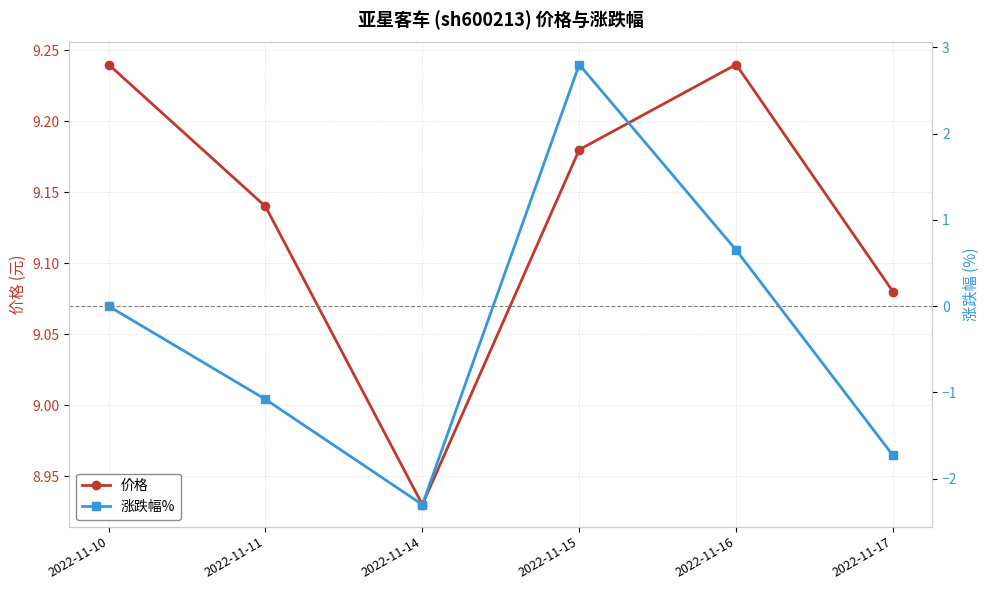

True or false: 涨跌幅% has a value of 0.0 at 2022-11-10.

True